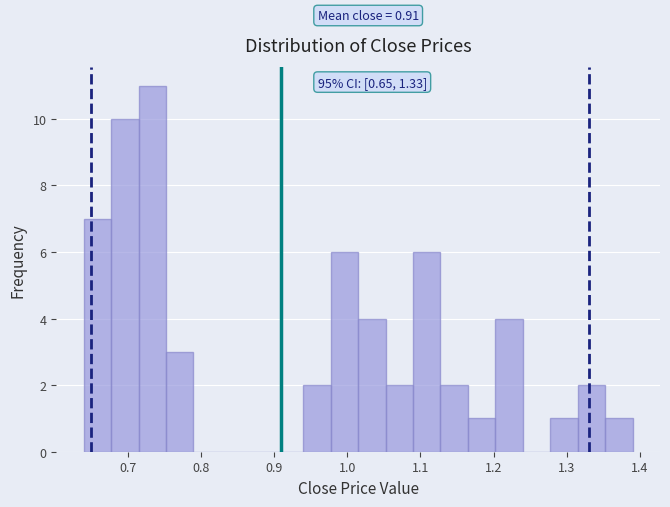

Read against the x-axis, roughly where is the centre of the tallest bar?

0.73